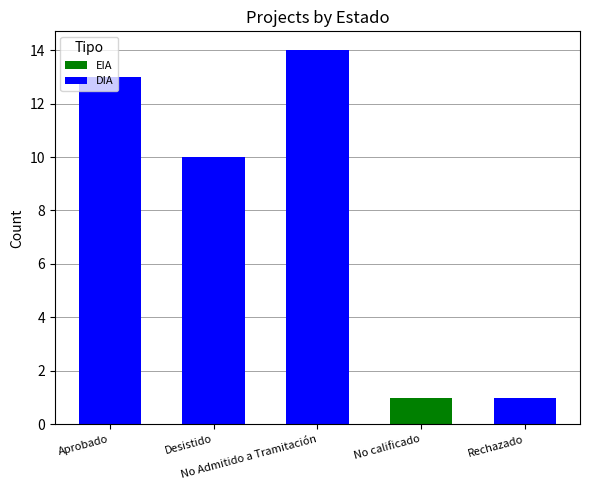

What are all the series names shown in the legend?

EIA, DIA